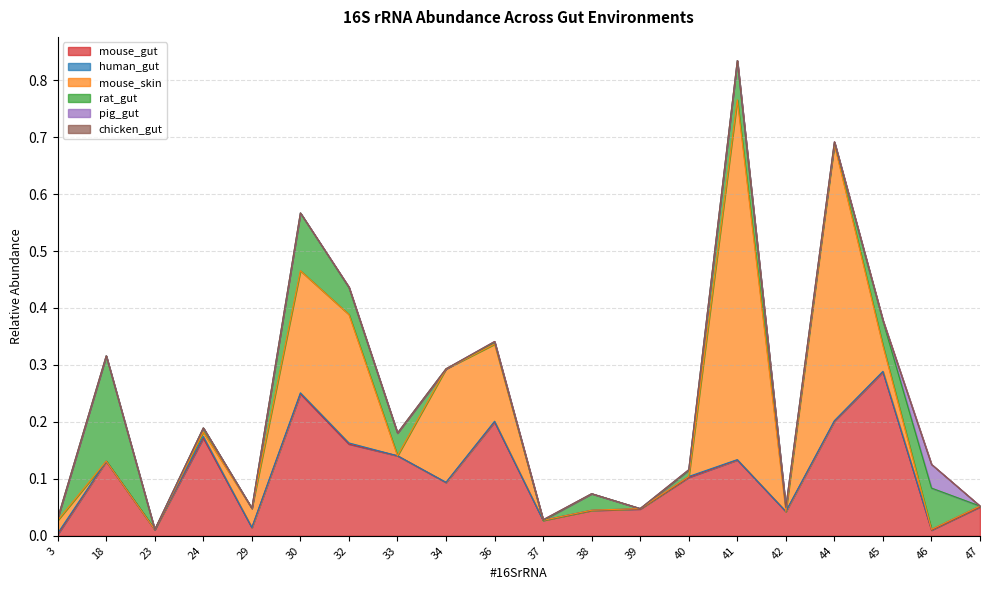

Count the number of categories in the chart.

20